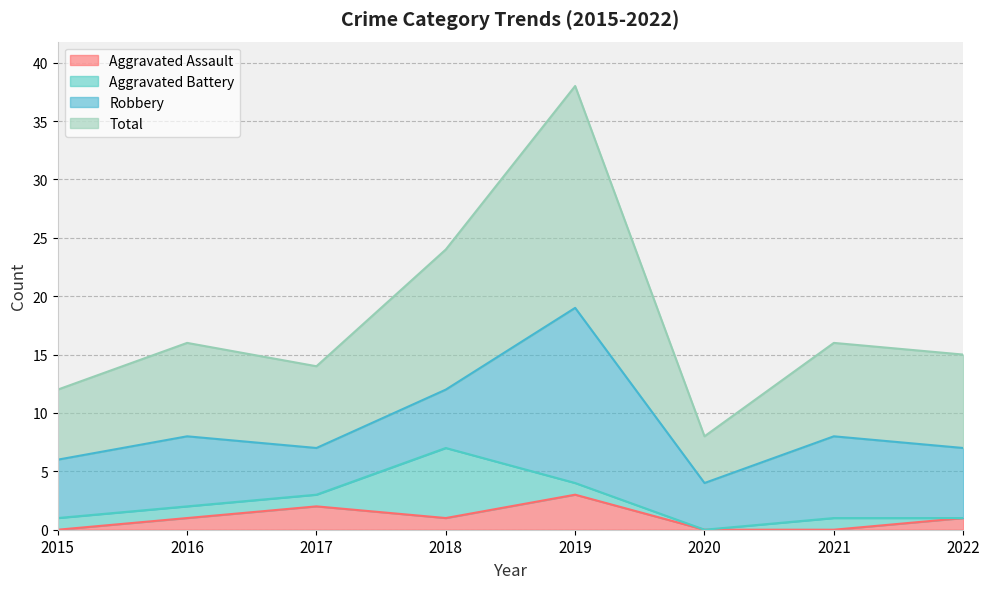

Which series has the widest spread of values?

Total